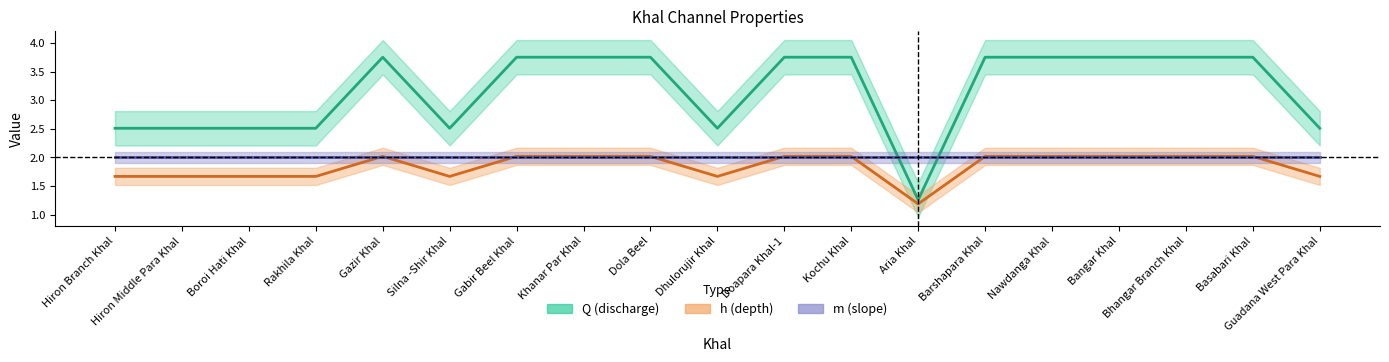

What is the label of the 11th point from the right?

Dola Beel